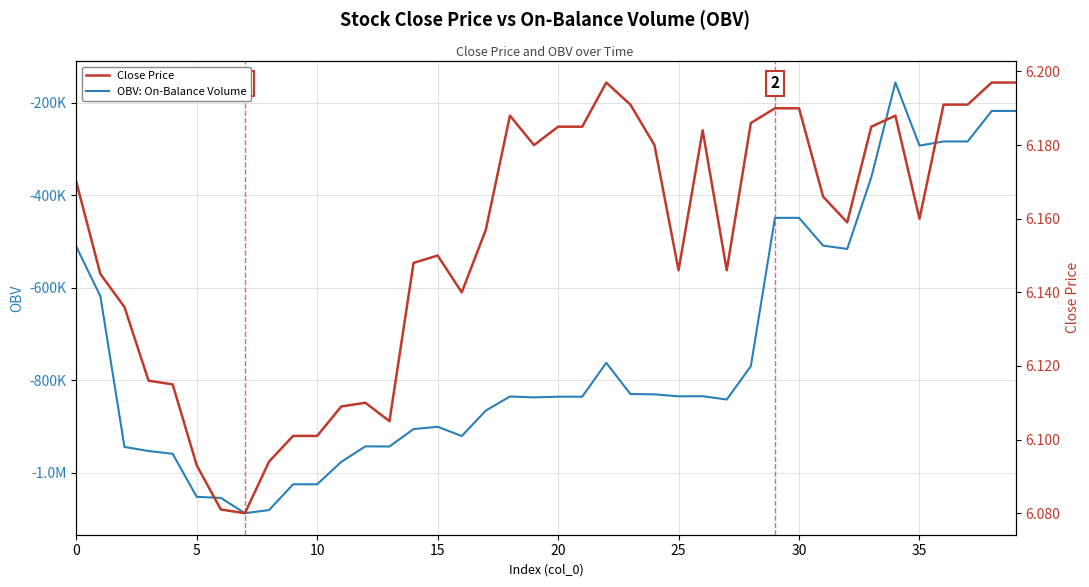

What is the approximate value of OBV: On-Balance Volume at 0?

-511350.8